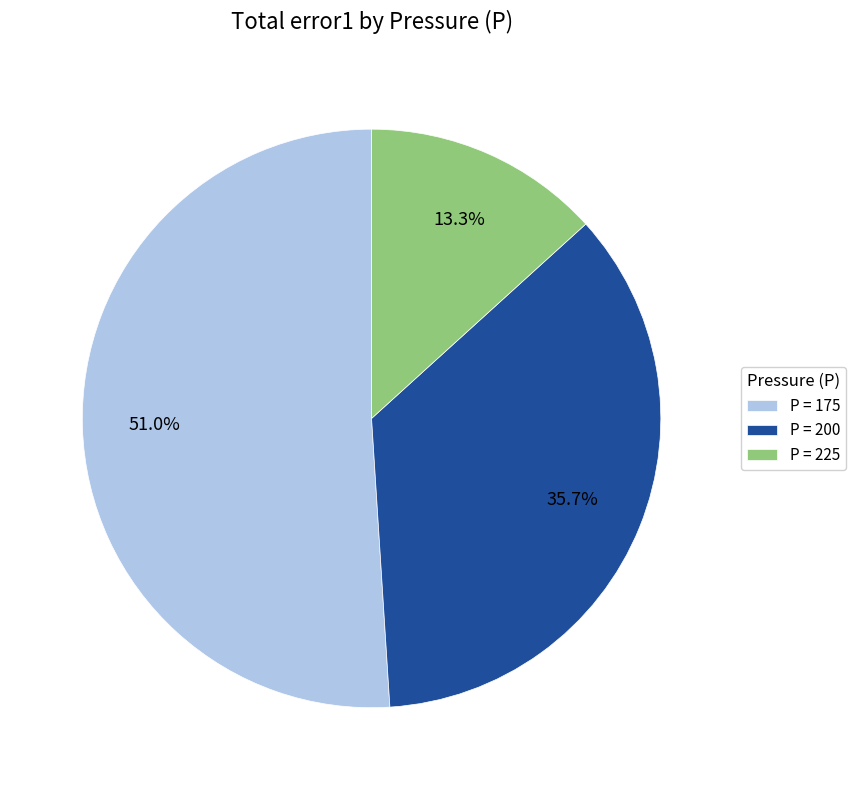

Does any single category account for the majority?

Yes